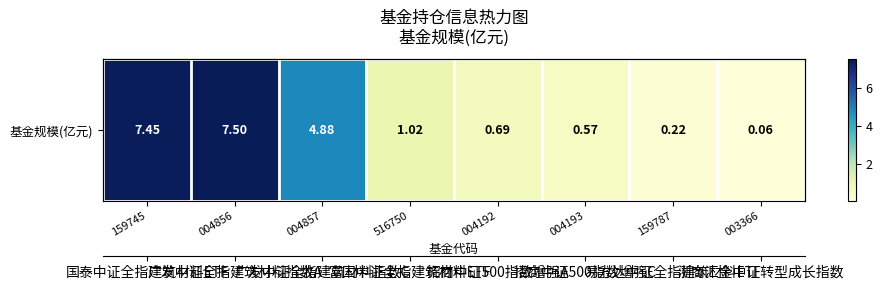

True or false: the data shows 0.9 at 004193.

False